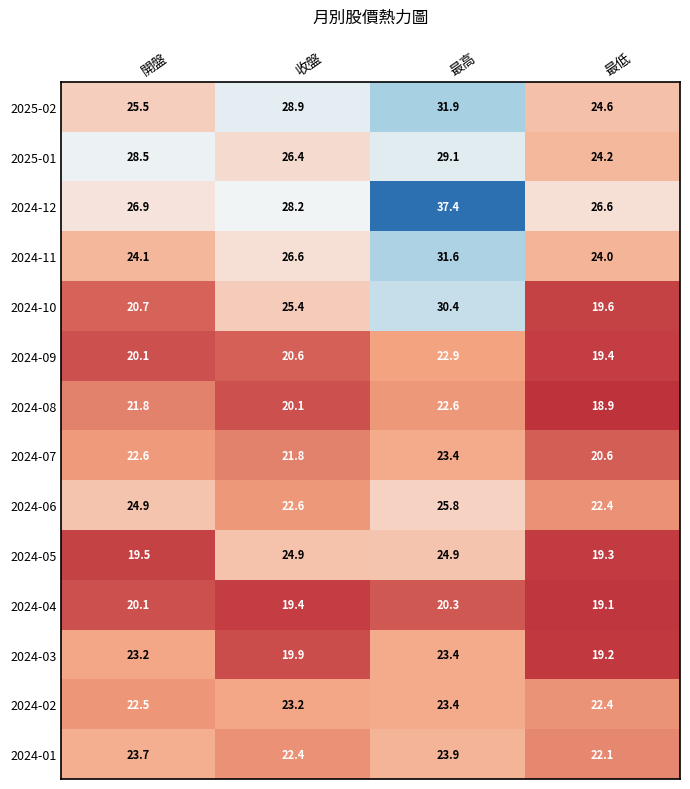

What value does the 2024-08 series have at 最低?

18.9